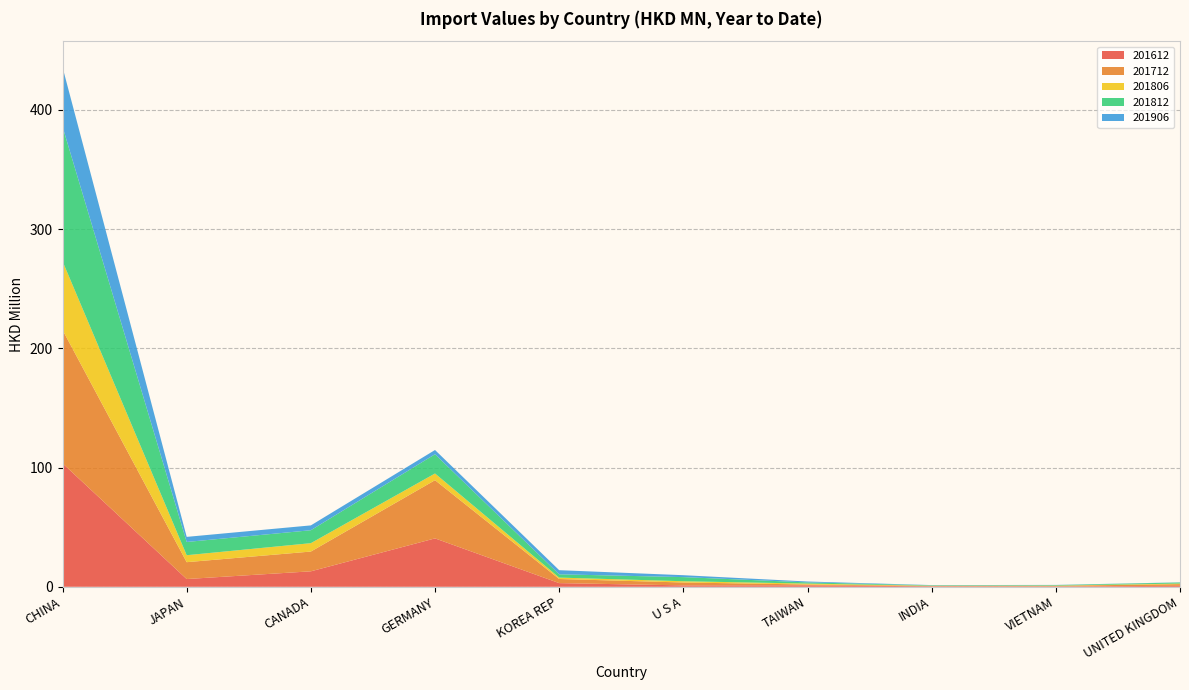

Reading left to right, list all the values displayed in this chart.

201612: CHINA=103.6	JAPAN=6.5	CANADA=13.0	GERMANY=40.6	KOREA REP=3.1	U S A=1.2	TAIWAN=1.2	INDIA=0.4	VIETNAM=0.3	UNITED KINGDOM=0.8
201712: CHINA=111.9	JAPAN=14.1	CANADA=16.6	GERMANY=48.8	KOREA REP=3.5	U S A=2.4	TAIWAN=0.7	INDIA=0.3	VIETNAM=0.5	UNITED KINGDOM=1.4
201806: CHINA=57.6	JAPAN=5.8	CANADA=7.0	GERMANY=5.6	KOREA REP=1.2	U S A=1.0	TAIWAN=0.8	INDIA=0.1	VIETNAM=0.2	UNITED KINGDOM=0.5
201812: CHINA=112.9	JAPAN=11.1	CANADA=10.9	GERMANY=16.1	KOREA REP=2.7	U S A=3.5	TAIWAN=1.0	INDIA=0.4	VIETNAM=0.4	UNITED KINGDOM=0.9
201906: CHINA=49.9	JAPAN=4.3	CANADA=4.1	GERMANY=3.5	KOREA REP=3.5	U S A=1.6	TAIWAN=0.7	INDIA=0.2	VIETNAM=0.1	UNITED KINGDOM=0.1